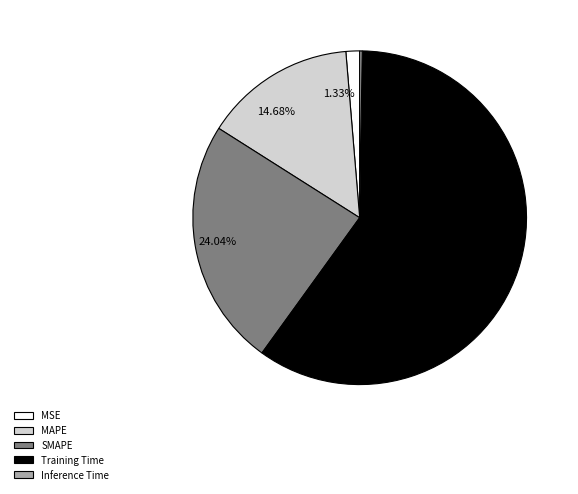

Which slice is the largest?

Training Time